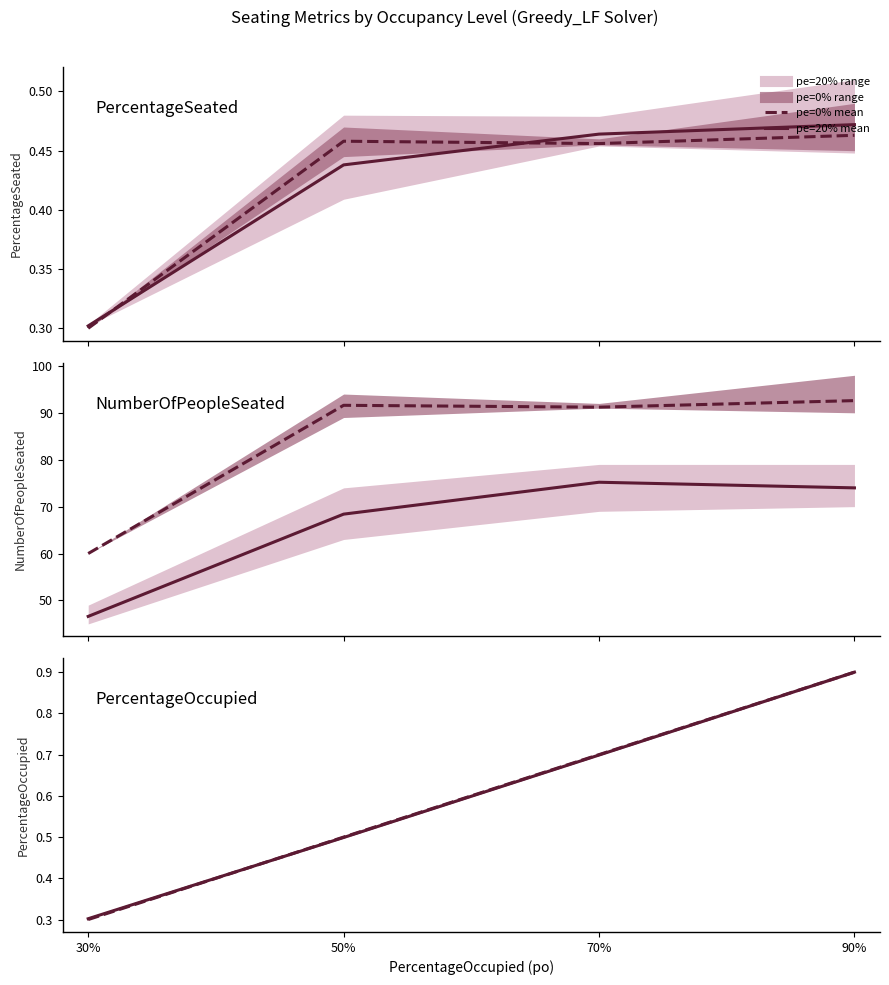

Count the number of categories in the chart.

4